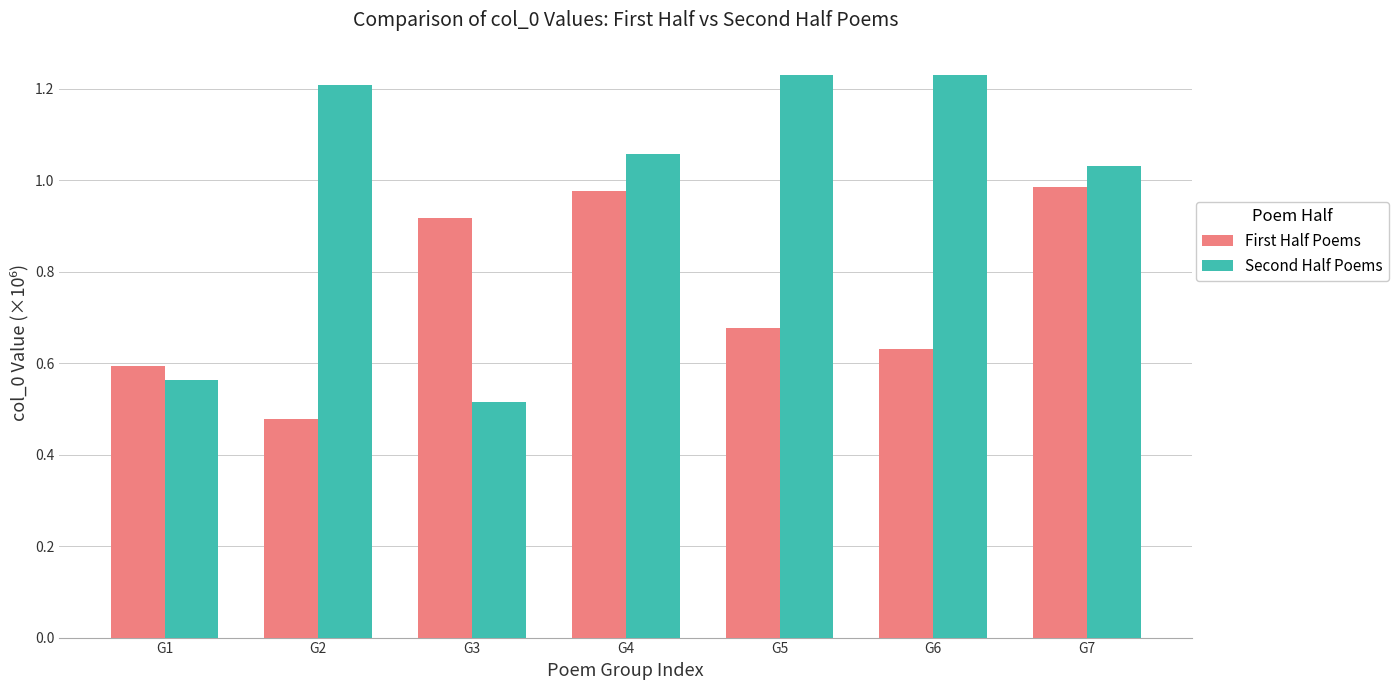

Where does the Second Half Poems series first go above 1?

G2